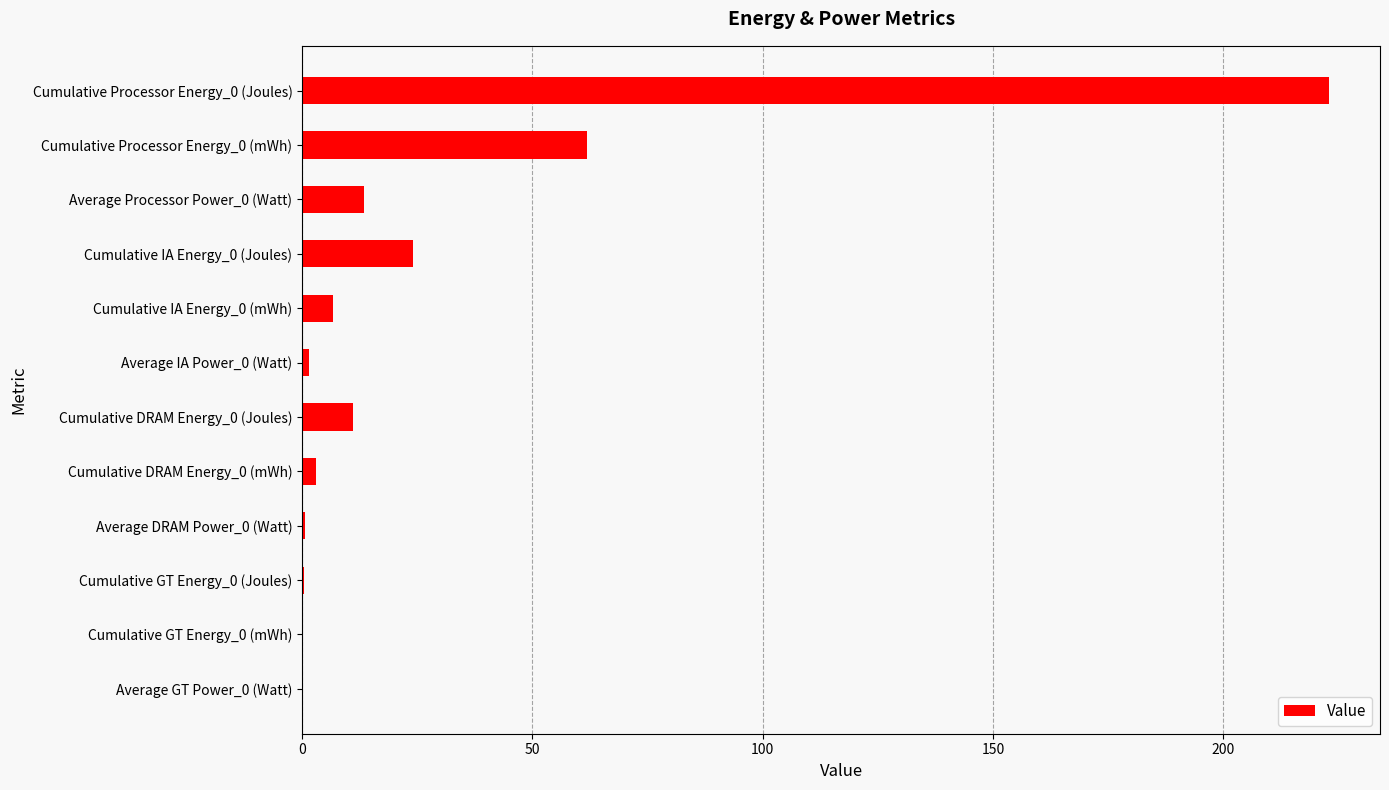

How many data points does each series have?

12